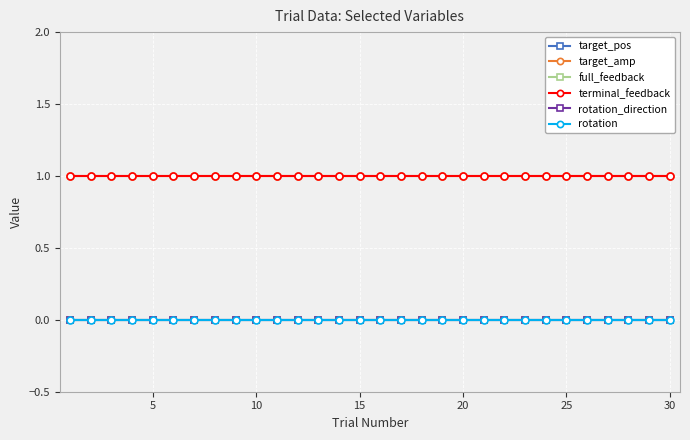

Is this an area chart (filled region under the line)?

No